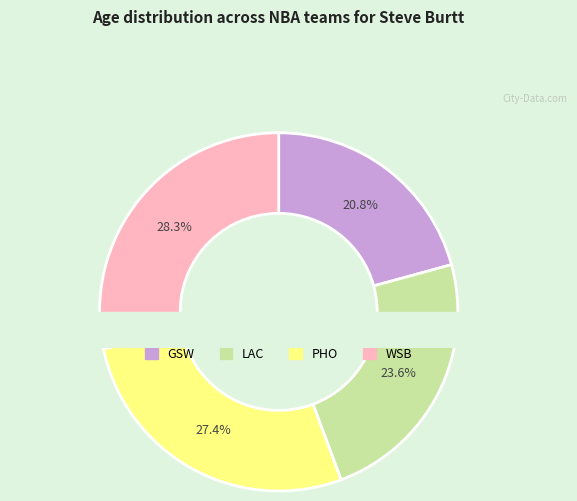

Rank the categories by value from lowest to highest.

GSW, LAC, PHO, WSB